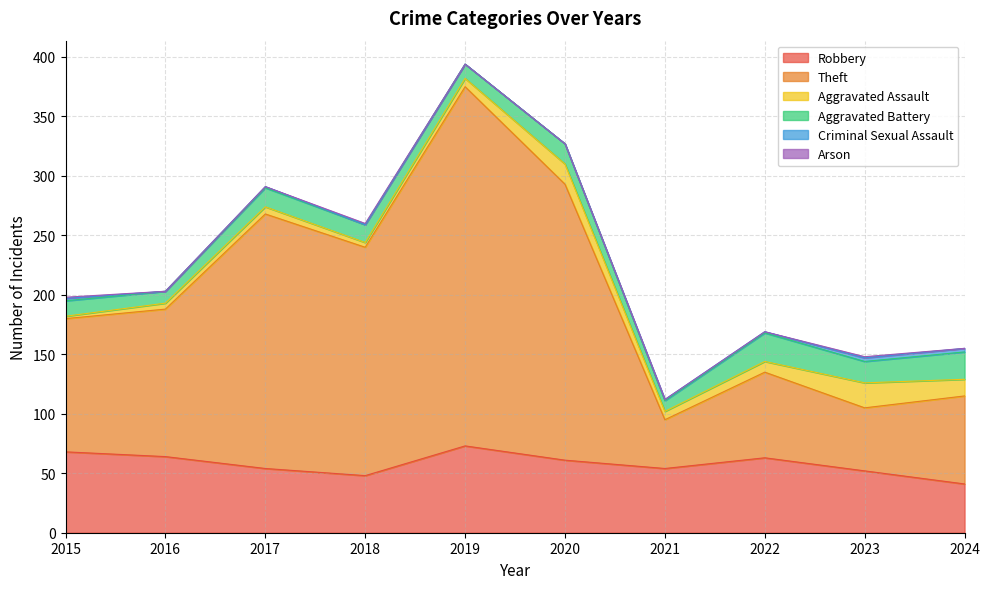

Which category has the lowest value in the Criminal Sexual Assault series?

2016